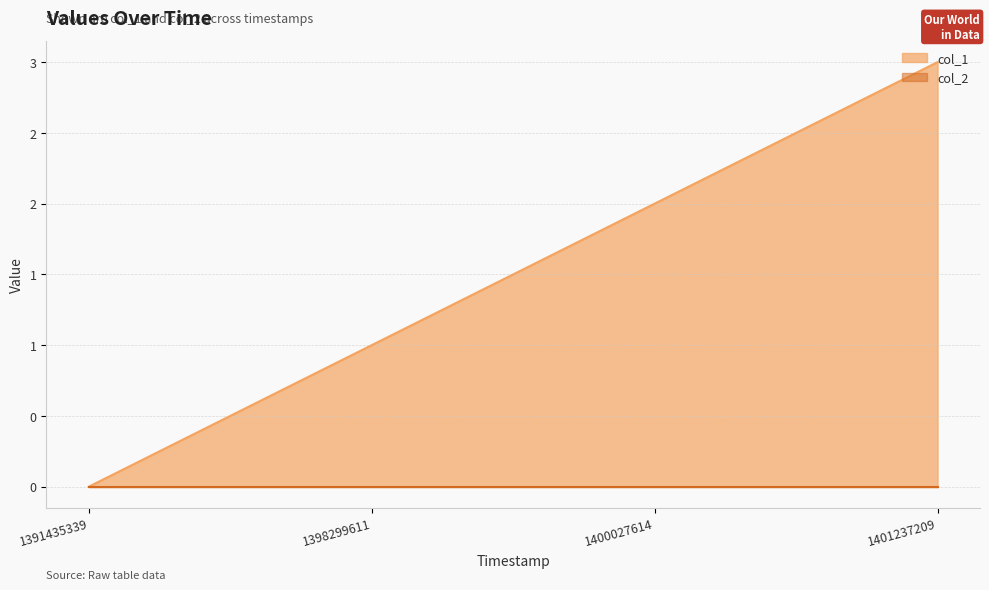

List the labels in order of value, largest first.

1401237209, 1400027614, 1398299611, 1391435339